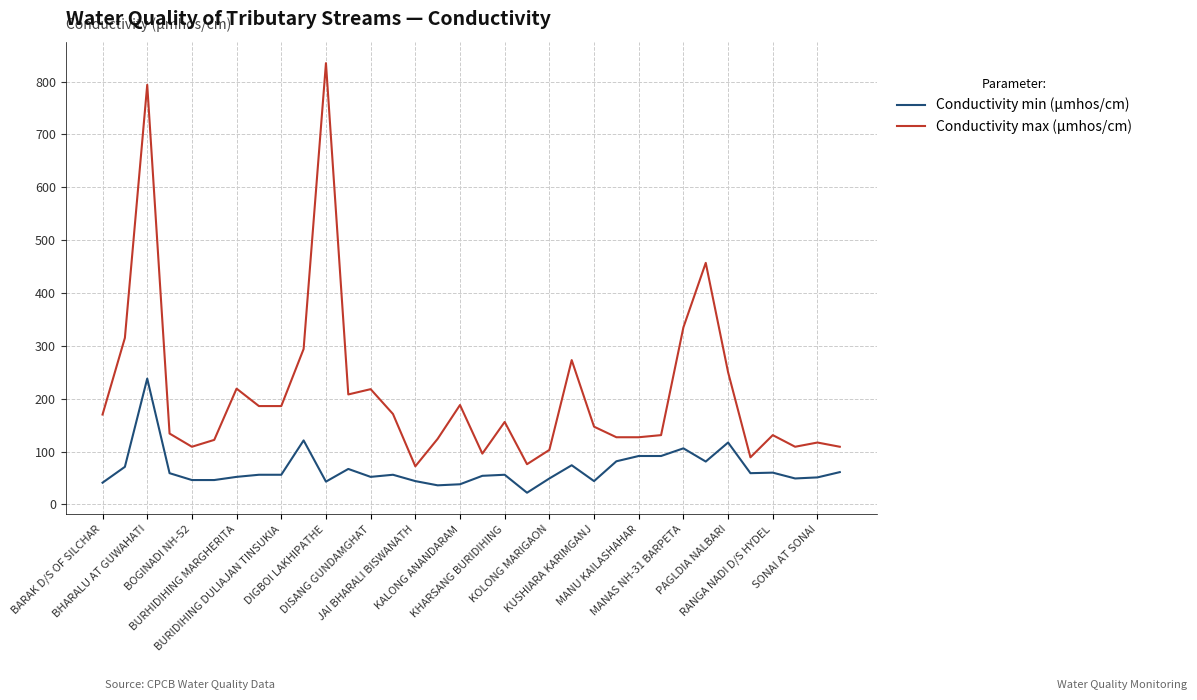

What is the difference between the maximum and minimum values in the Conductivity max (µmhos/cm) series?

763.0